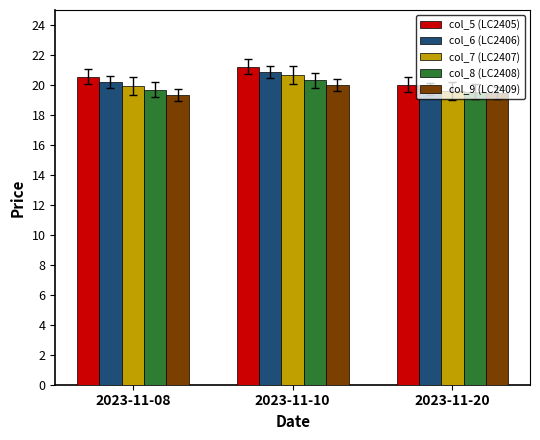

Are the bars grouped side by side (vs. stacked)?

Yes